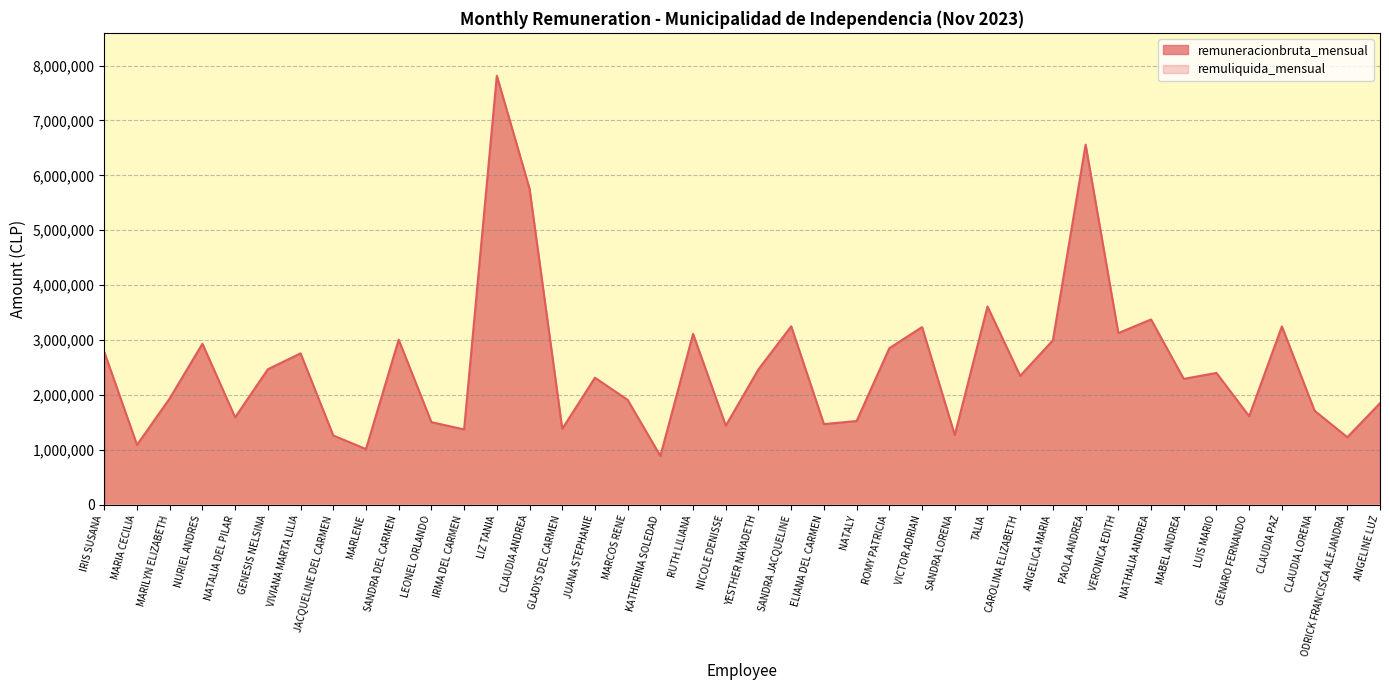

How many points are higher than both their immediate neighbors (excluding endpoints)?

13